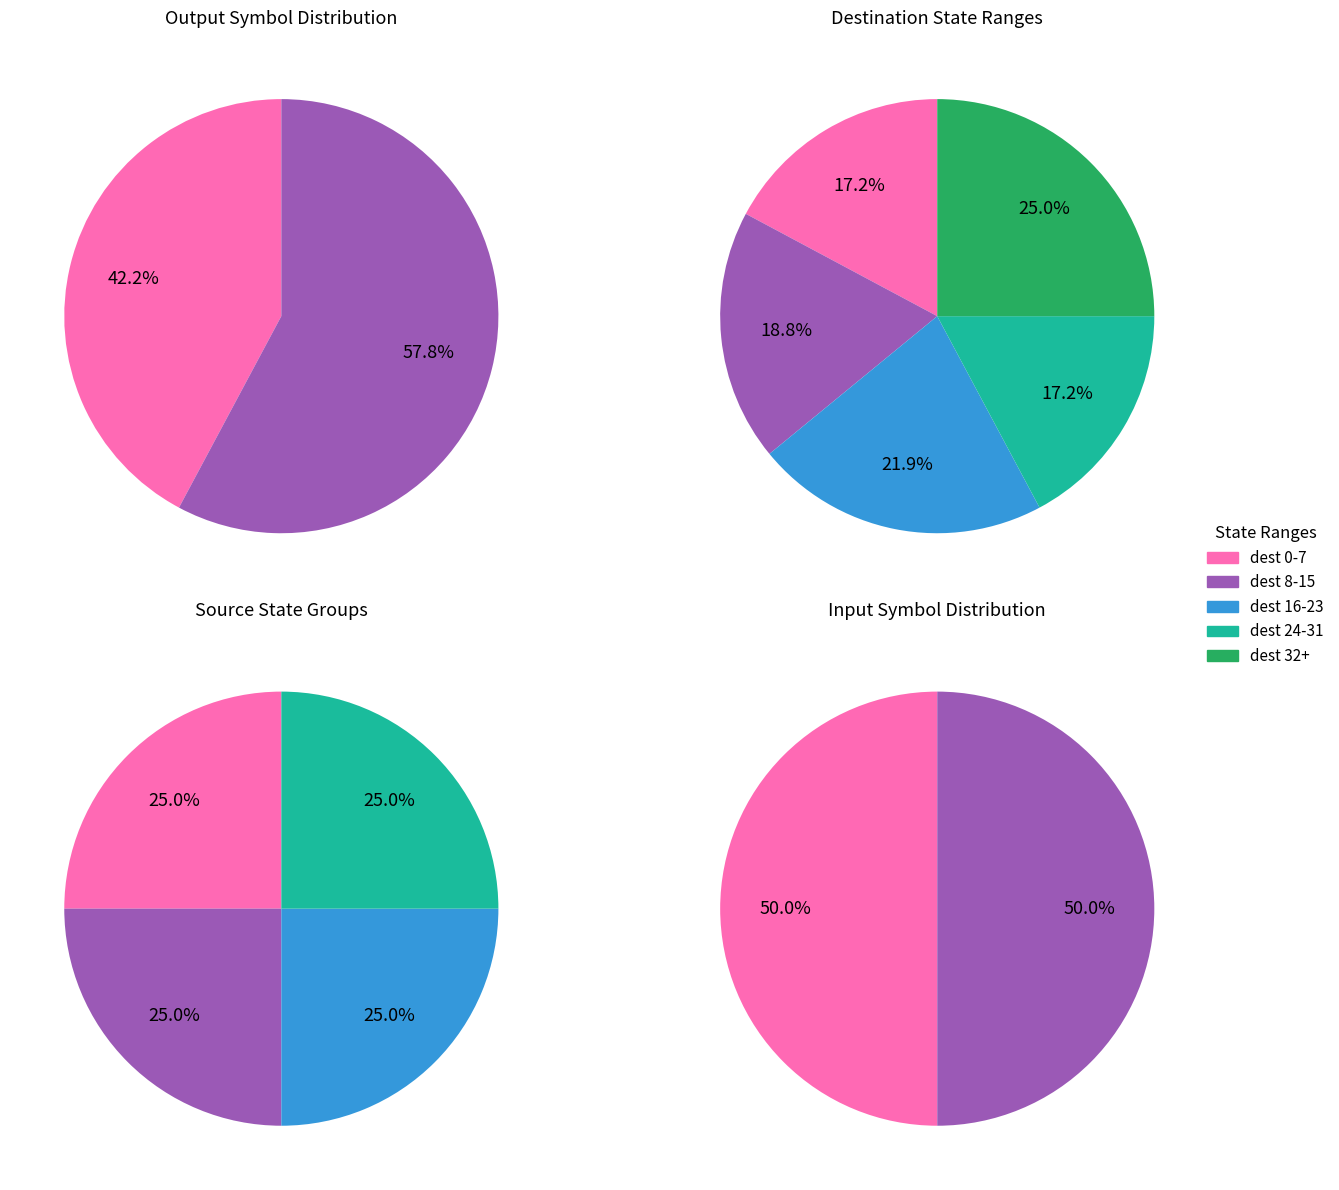

True or false: 1 accounts for 7% of the total.

False